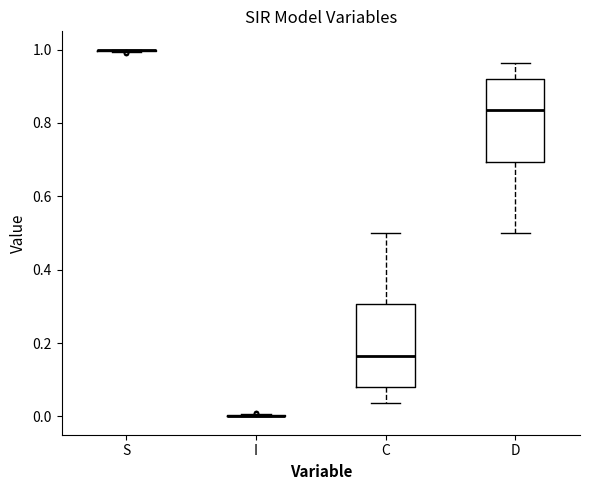

Reading left to right, transcribe this box plot: for each box, give where its median line is, the range the box spans, and where its two whiskers end, as read against the y-axis. The values are not printed on the chart, so give them approximately, as read against the axis.

S: box collapsed to a line at 1.00, whiskers 1.00 to 1.00
I: box collapsed to a line at 0.00, whiskers 0.00 to 0.00
C: median 0.16, box 0.08 to 0.30, whiskers 0.04 to 0.50
D: median 0.84, box 0.70 to 0.92, whiskers 0.50 to 0.96